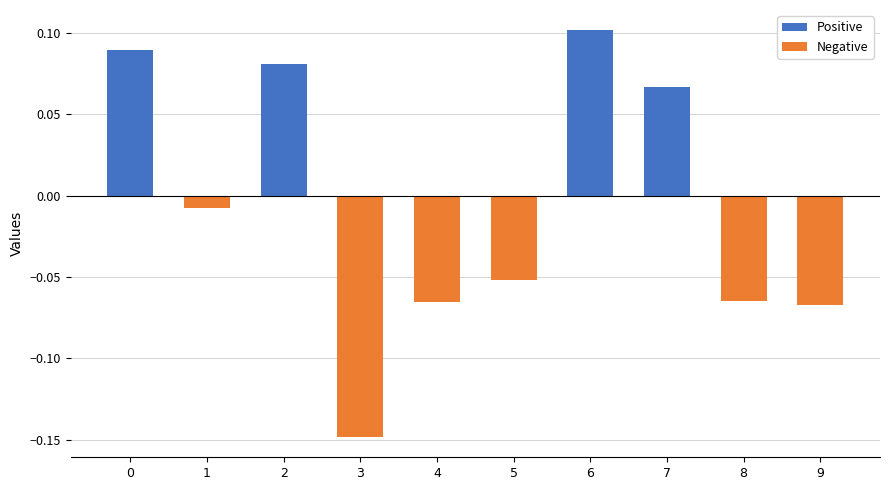

At which category is the sum across all series the highest?

6